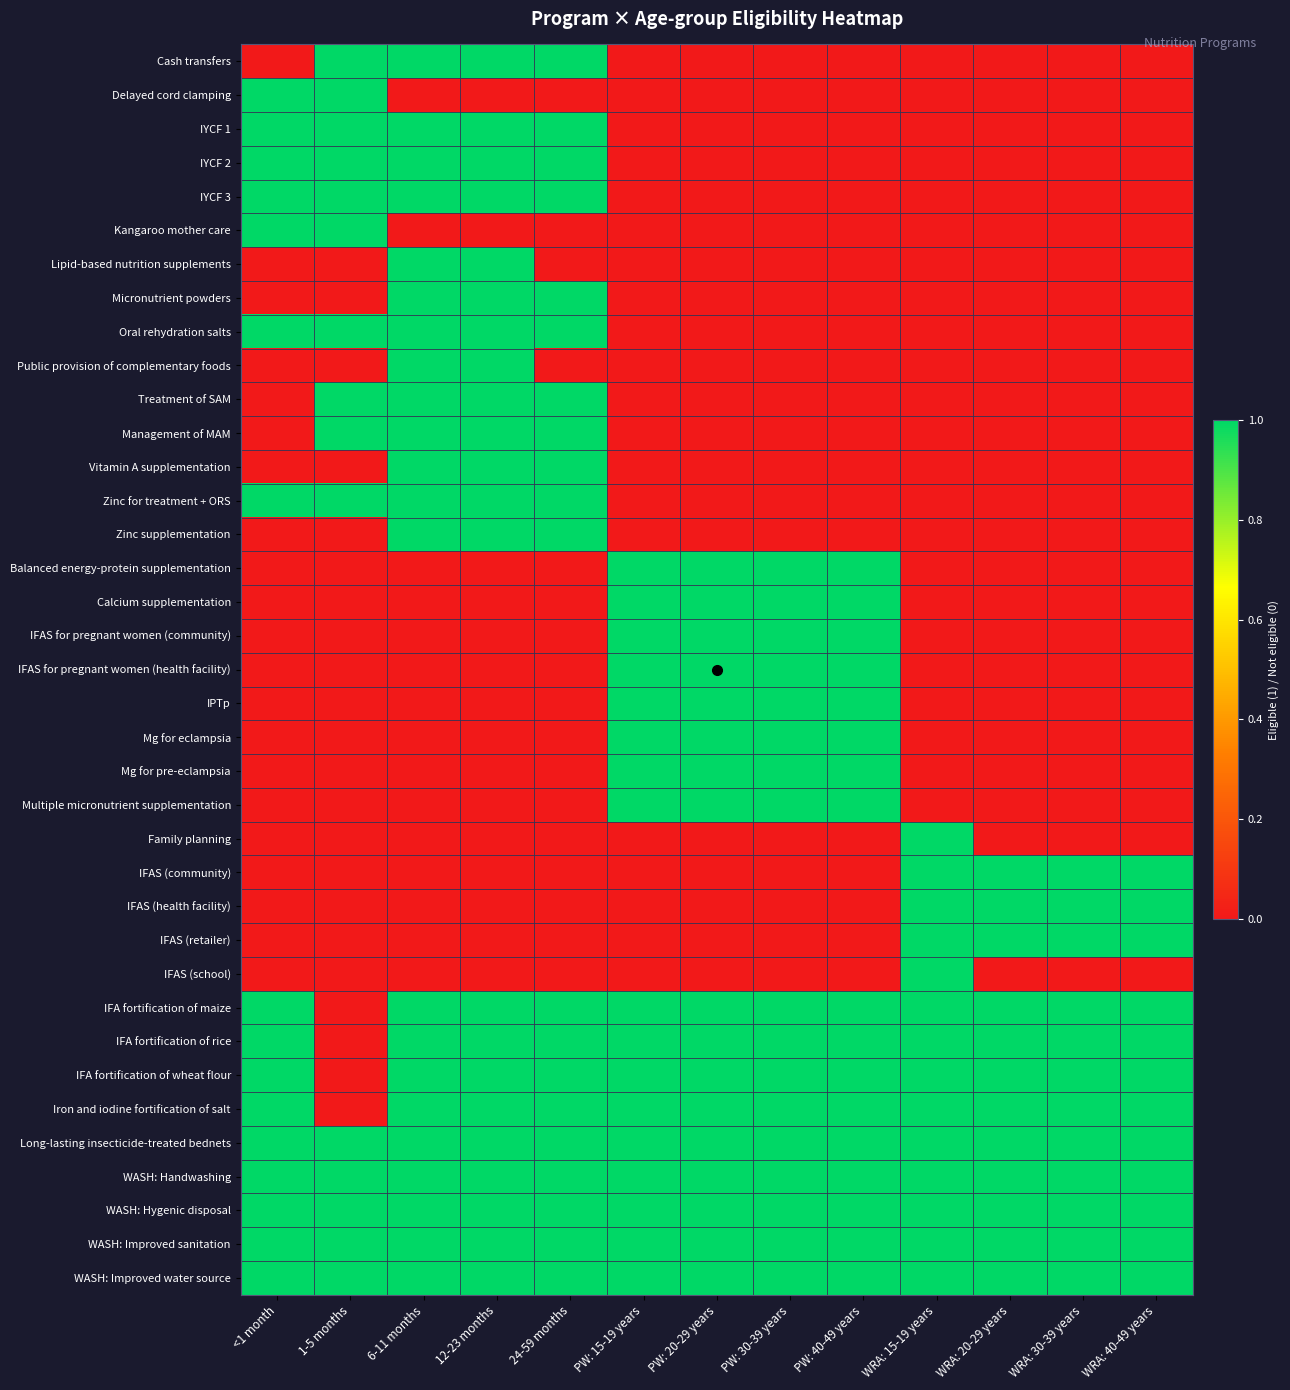

At which category is the sum across all series the highest?

6-11 months